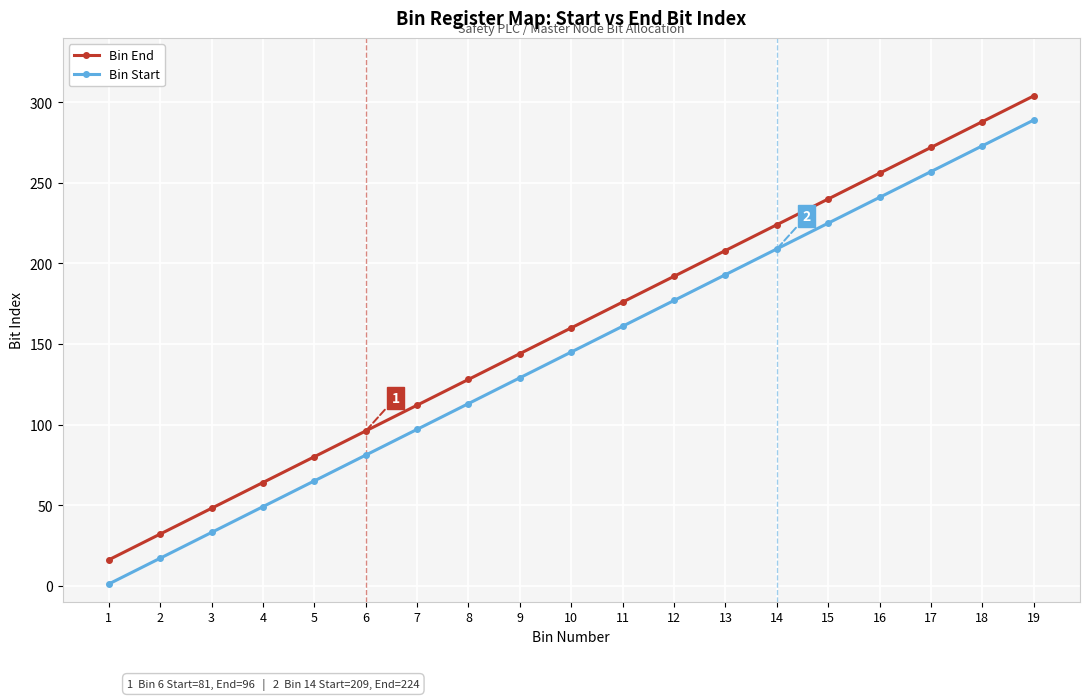

List the series in order of their peak value, highest first.

Bin End, Bin Start